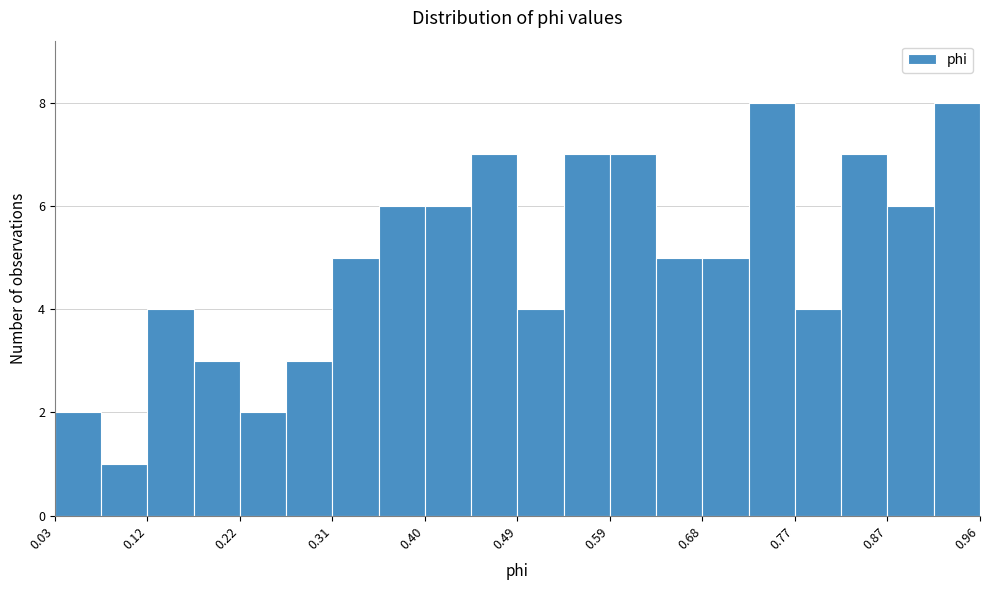

Reading left to right, transcribe this chart: for each bar, give the range it covers on the x-axis and its height. Neither the bar edges nor the heights are printed on the chart, so give them approximately, as read against the axes.

0.03 to 0.08: 2
0.08 to 0.12: 1
0.12 to 0.17: 4
0.17 to 0.22: 3
0.22 to 0.26: 2
0.26 to 0.31: 3
0.31 to 0.36: 5
0.36 to 0.40: 6
0.40 to 0.45: 6
0.45 to 0.49: 7
0.49 to 0.54: 4
0.54 to 0.59: 7
0.59 to 0.63: 7
0.63 to 0.68: 5
0.68 to 0.73: 5
0.73 to 0.77: 8
0.77 to 0.82: 4
0.82 to 0.87: 7
0.87 to 0.91: 6
0.91 to 0.96: 8